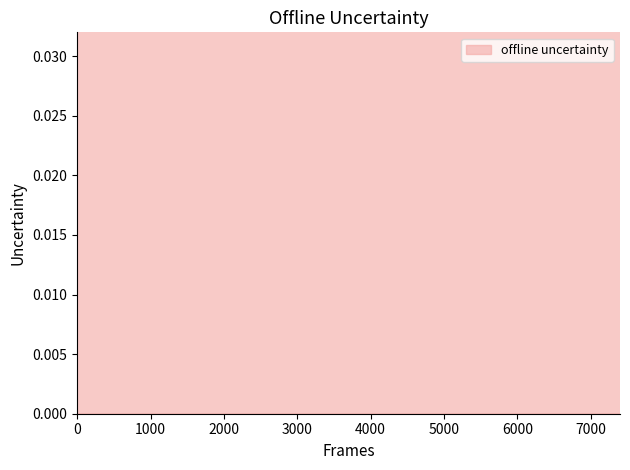

How many lines are shown in the chart?

1